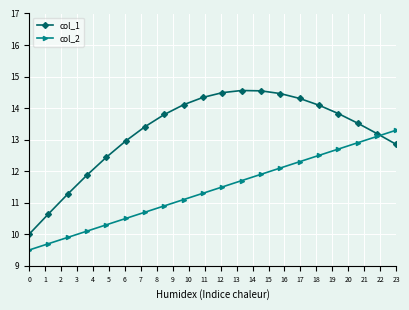

Which series has the largest total across all categories?

col_1